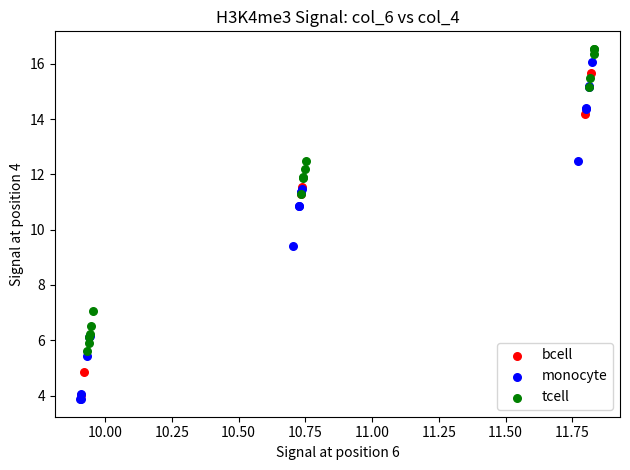

Which series contains the lowest Y value?

monocyte